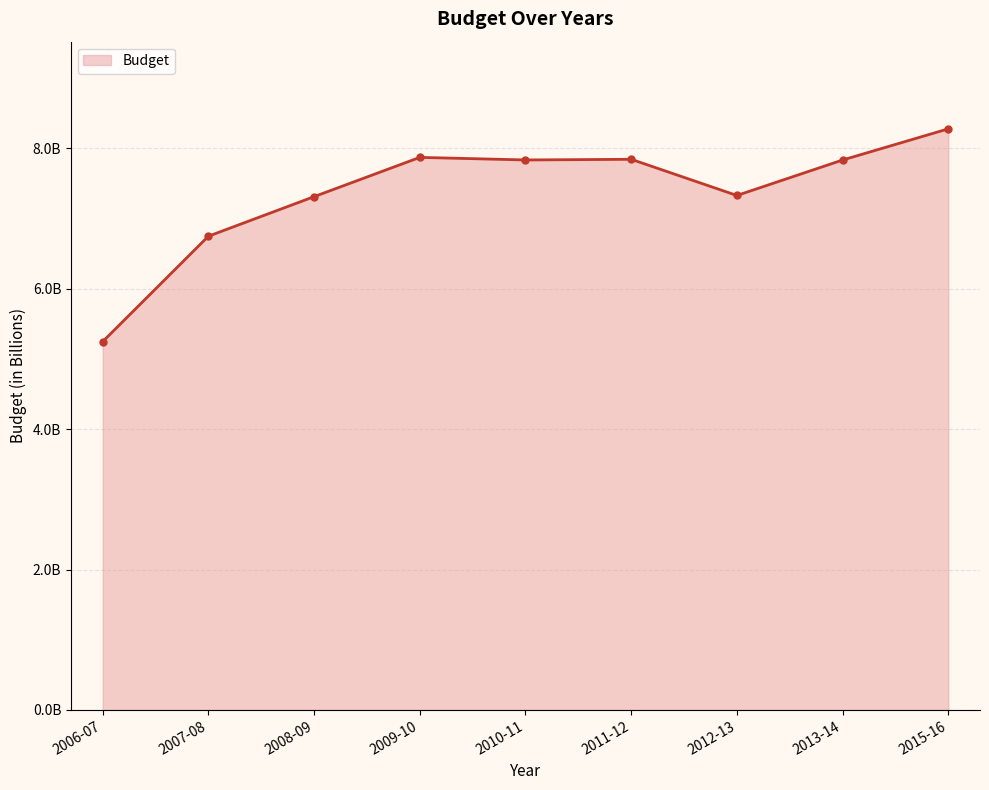

Does the chart have visible grid lines?

Yes